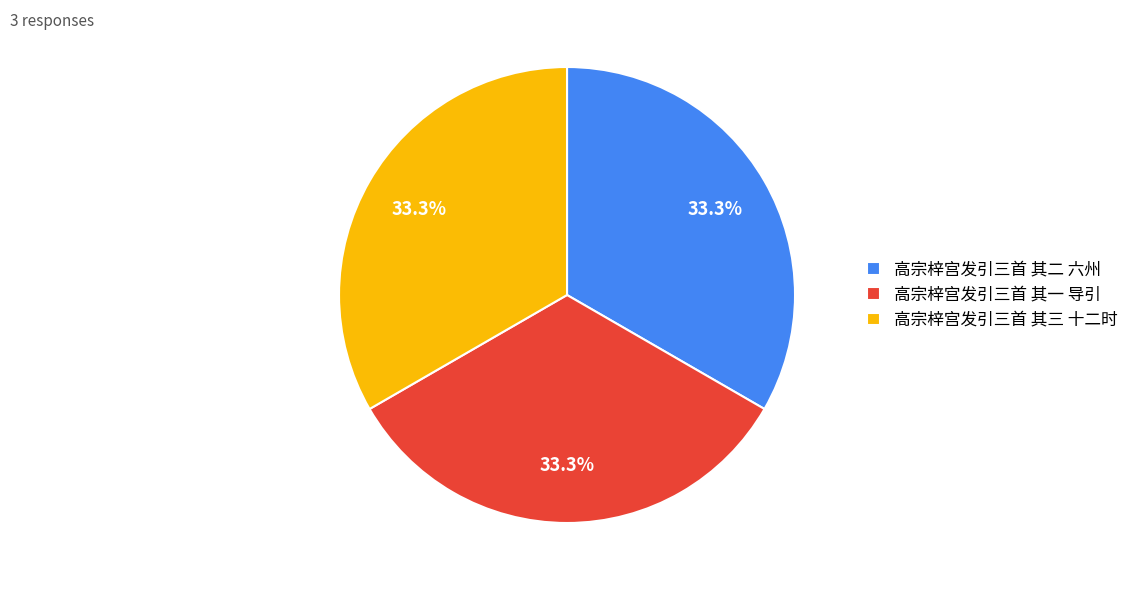

Is it true that 高宗梓宫发引三首 其一 导引 is 22% of the pie?

False